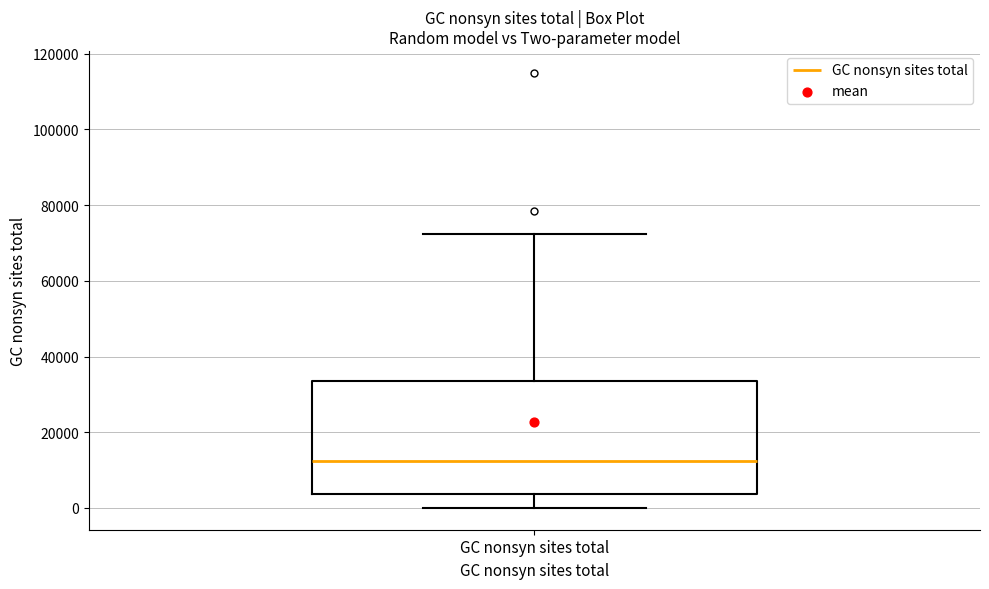

Read this box plot against the y-axis: the position of the median line, the range covered by the box, and the ends of both whiskers. The values are not printed on the chart, so give them approximately, as read against the axis.

median 12000, box 4000 to 34000, whiskers 0 to 72000